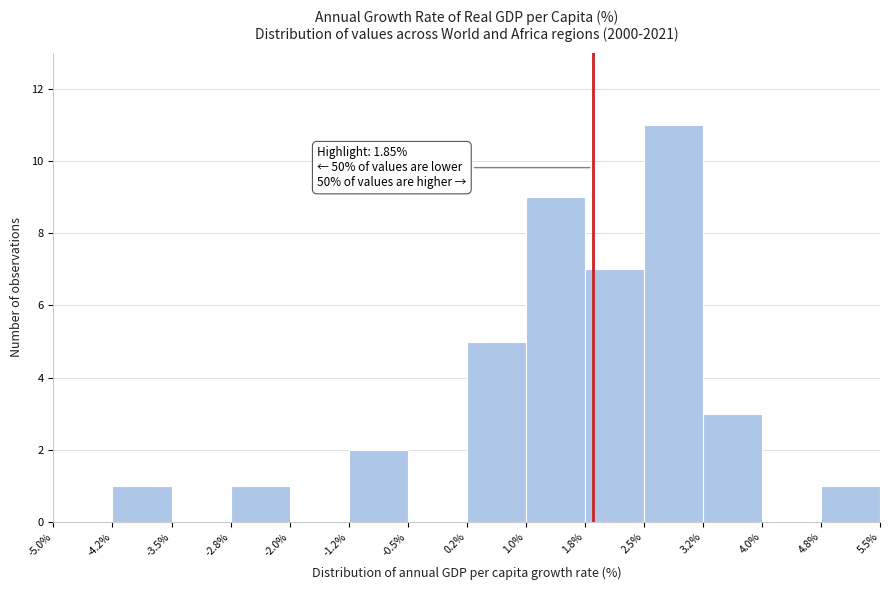

Which range on the x-axis has the tallest bar?

2.5% to 3.2%